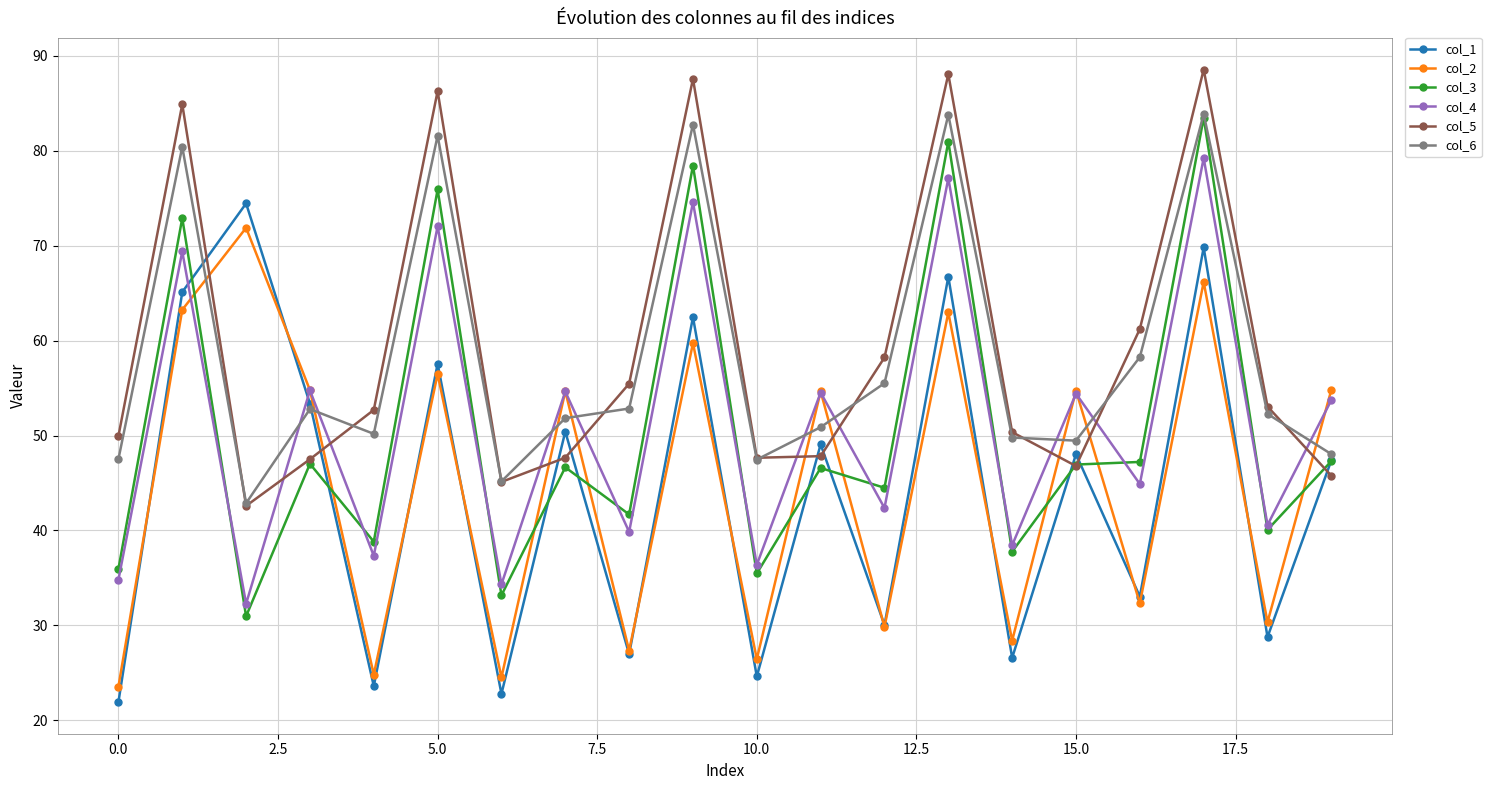

What is the value of the col_2 point at the 2nd from the left?

63.2